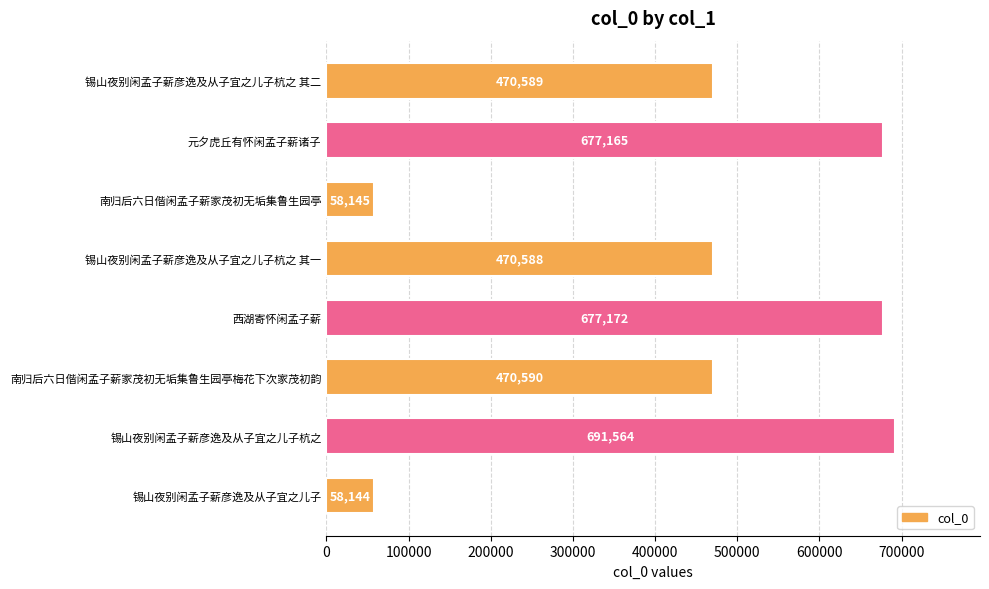

Reading bottom to top, extract all data points from this chart.

58144	691564	470590	677172	470588	58145	677165	470589